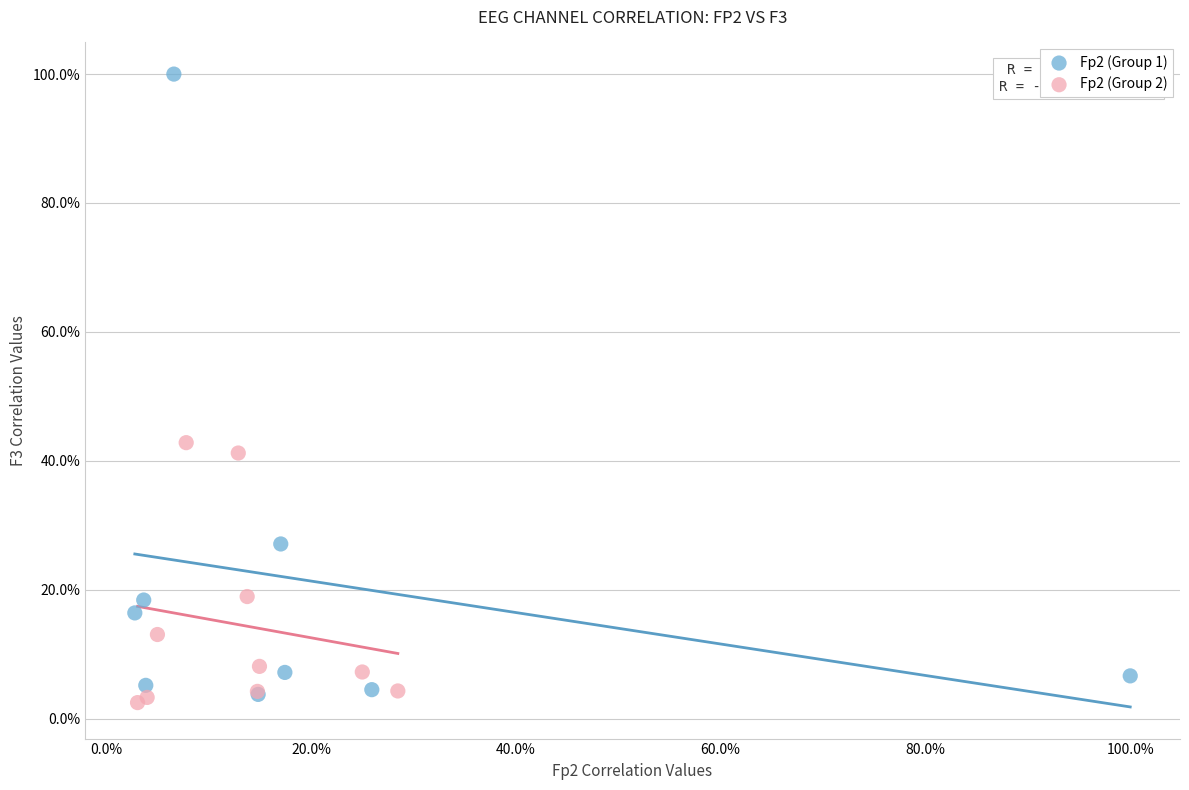

Which series reaches the maximum Y coordinate?

Fp2 (Group 1)